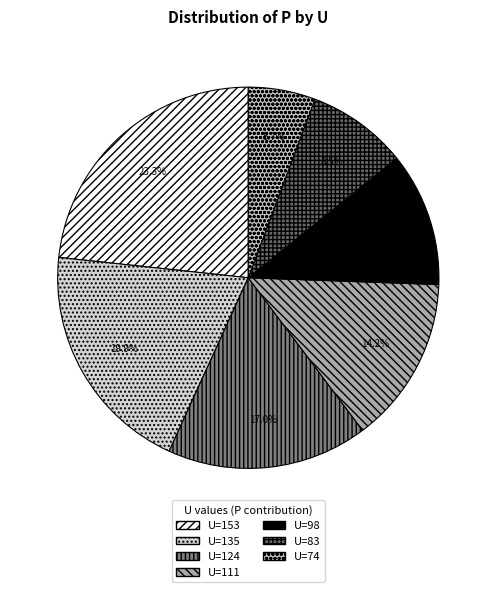

How many segments does this pie chart have?

7